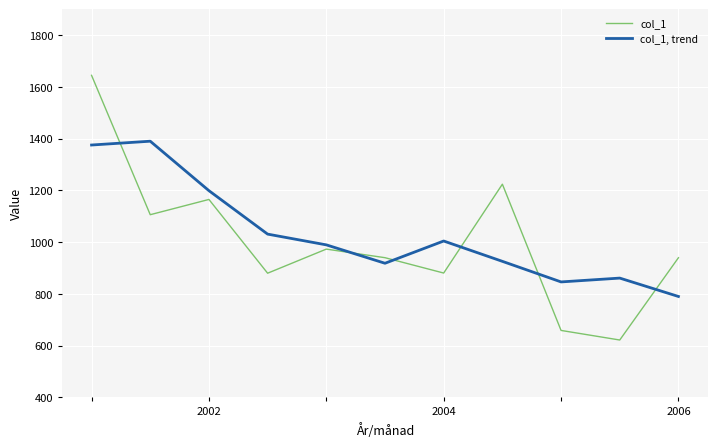

Which series has the largest range (max minus min)?

col_1